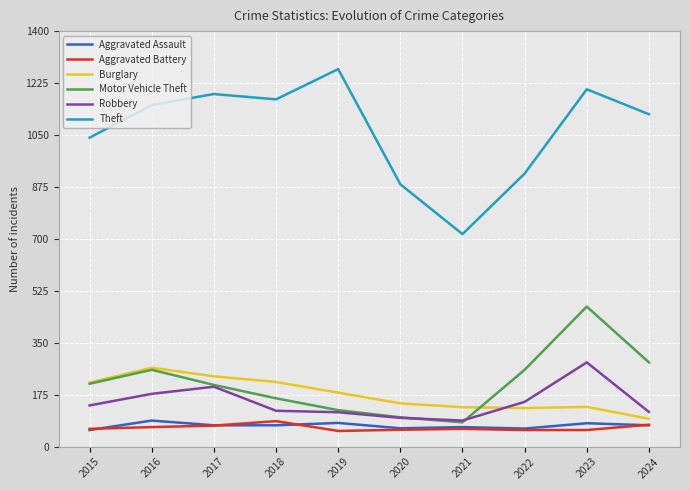

True or false: Theft and Motor Vehicle Theft intersect in this chart.

False